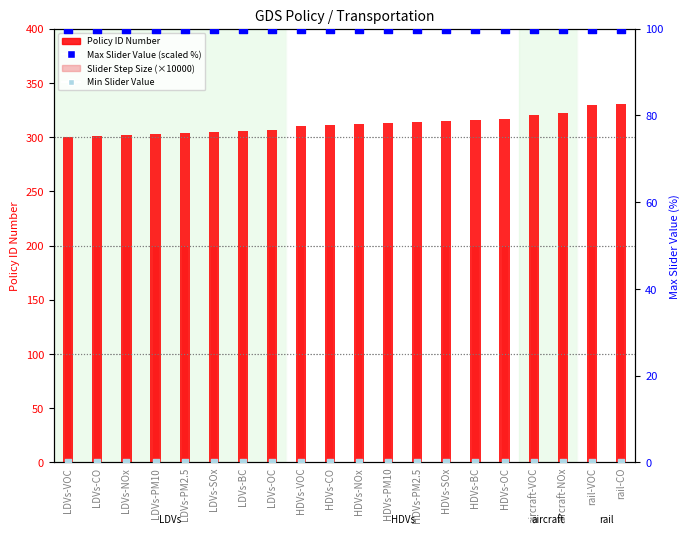

Is the value of Policy ID Number at aircraft-NOx greater than the value of Slider Step Size (×10000) at LDVs-OC?

Yes